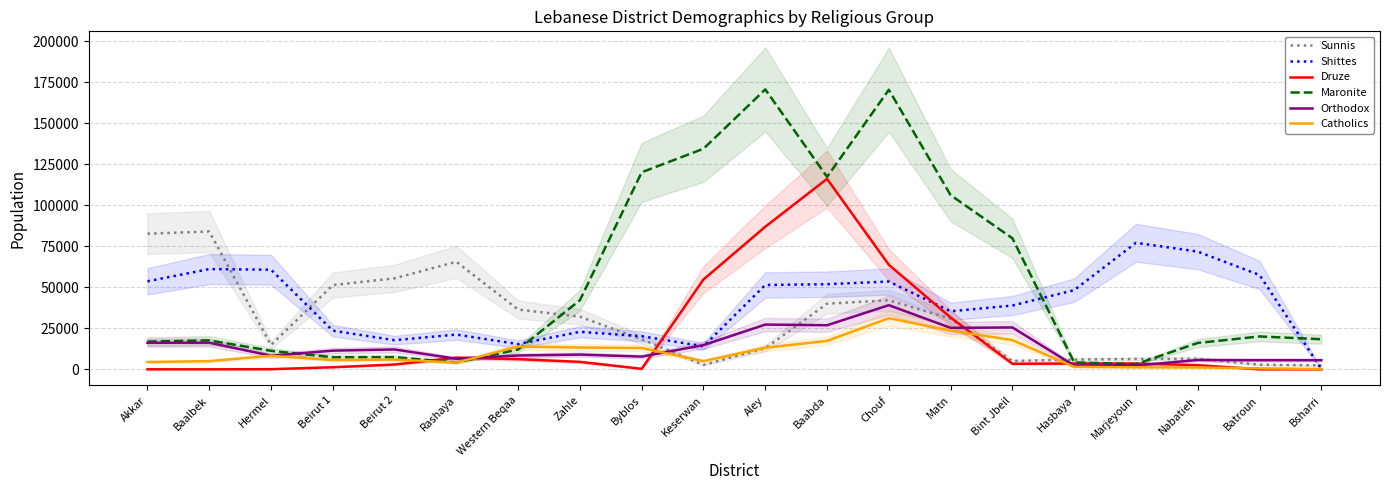

Rank the series by their maximum value, from highest to lowest.

Maronite, Druze, Sunnis, Shittes, Orthodox, Catholics